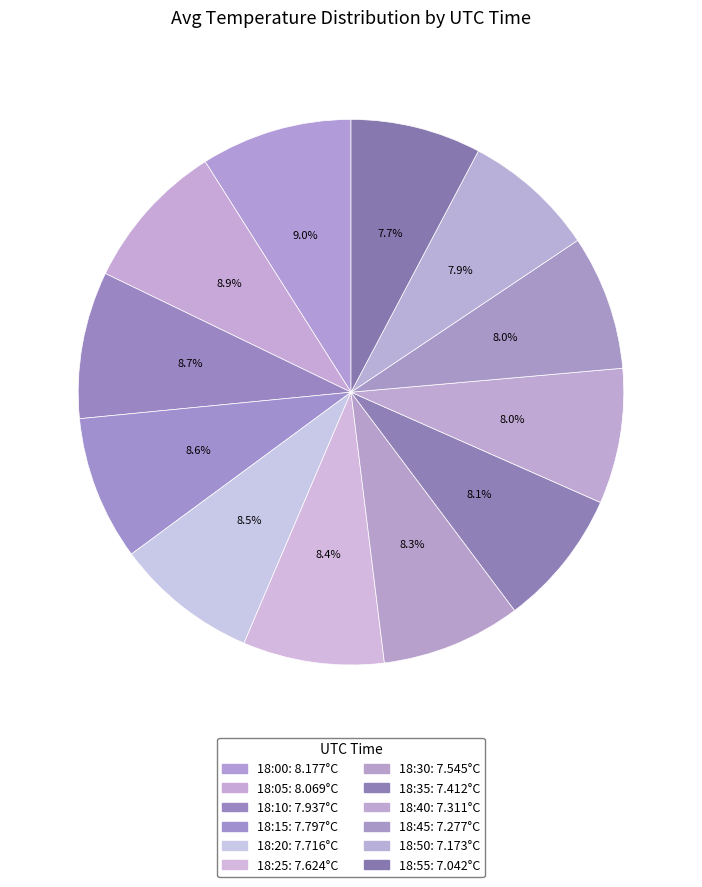

How much of the chart is everything except 18:10?

91.3%